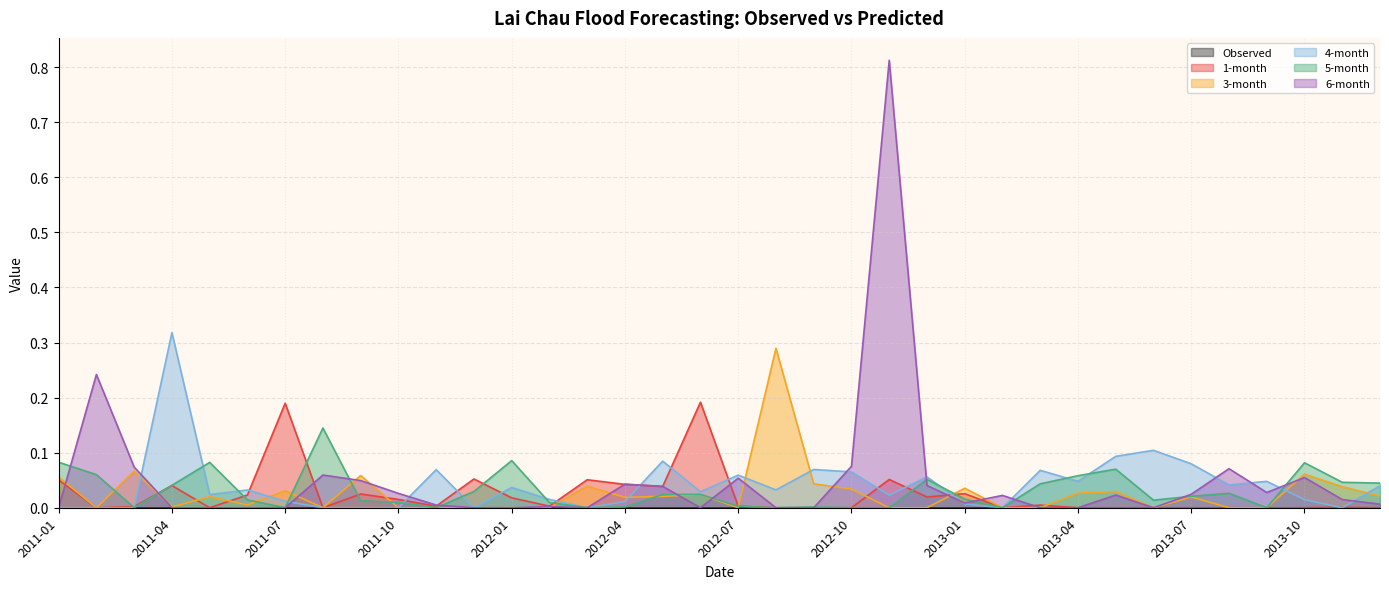

The value of 6-month at 2013-03 is 0.0. True or false?

True